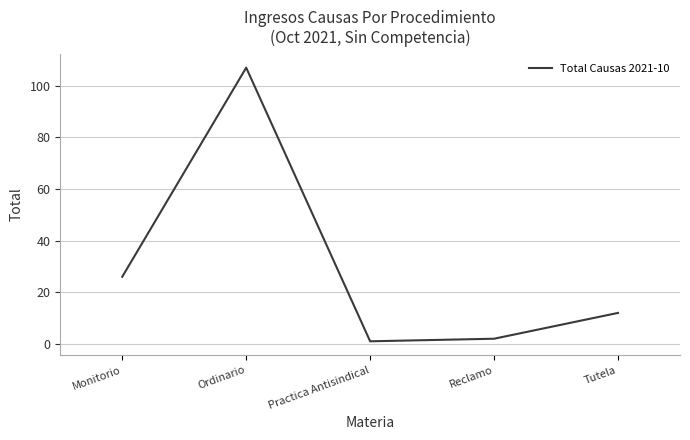

List the labels in order of value, smallest first.

Practica Antisindical, Reclamo, Tutela, Monitorio, Ordinario